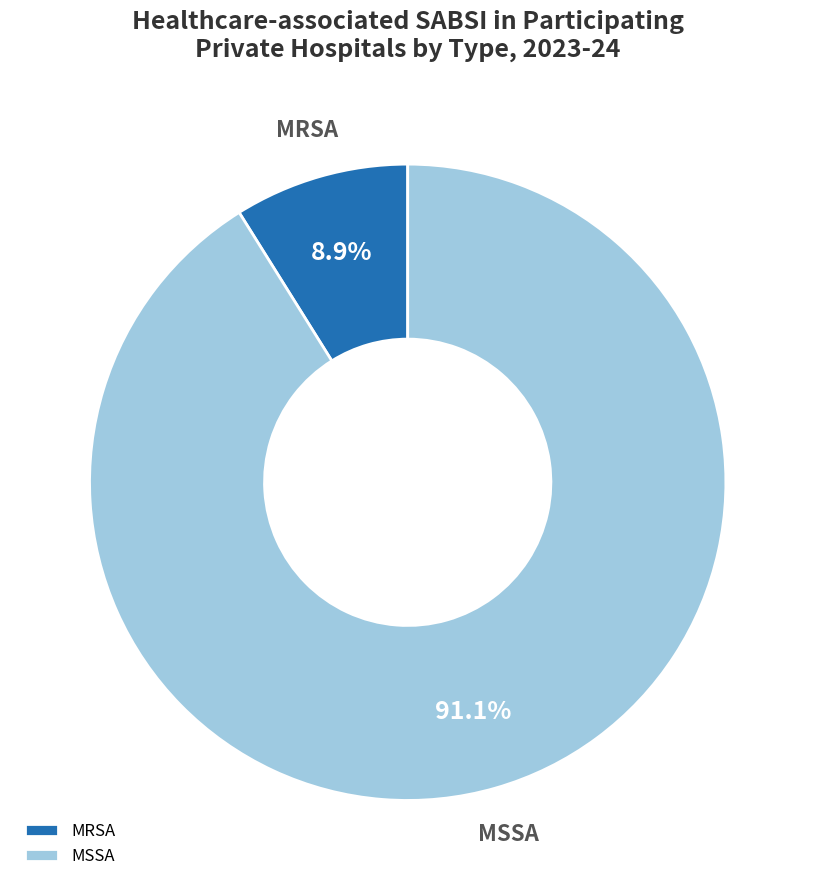

To the nearest percent, what is the average slice percentage?

50%